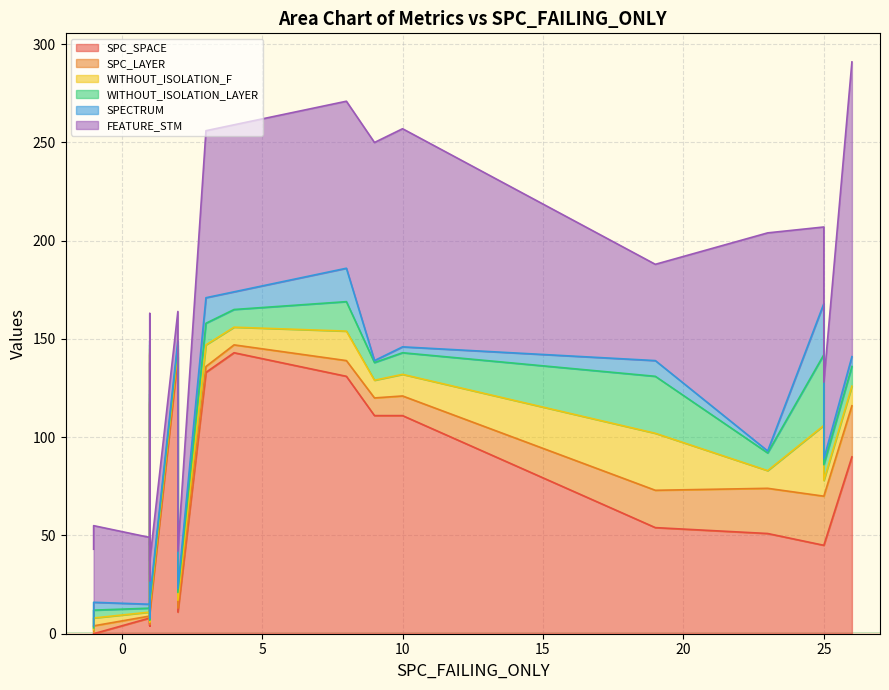

What are all the series names shown in the legend?

SPC_SPACE, SPC_LAYER, WITHOUT_ISOLATION_F, WITHOUT_ISOLATION_LAYER, SPECTRUM, FEATURE_STM